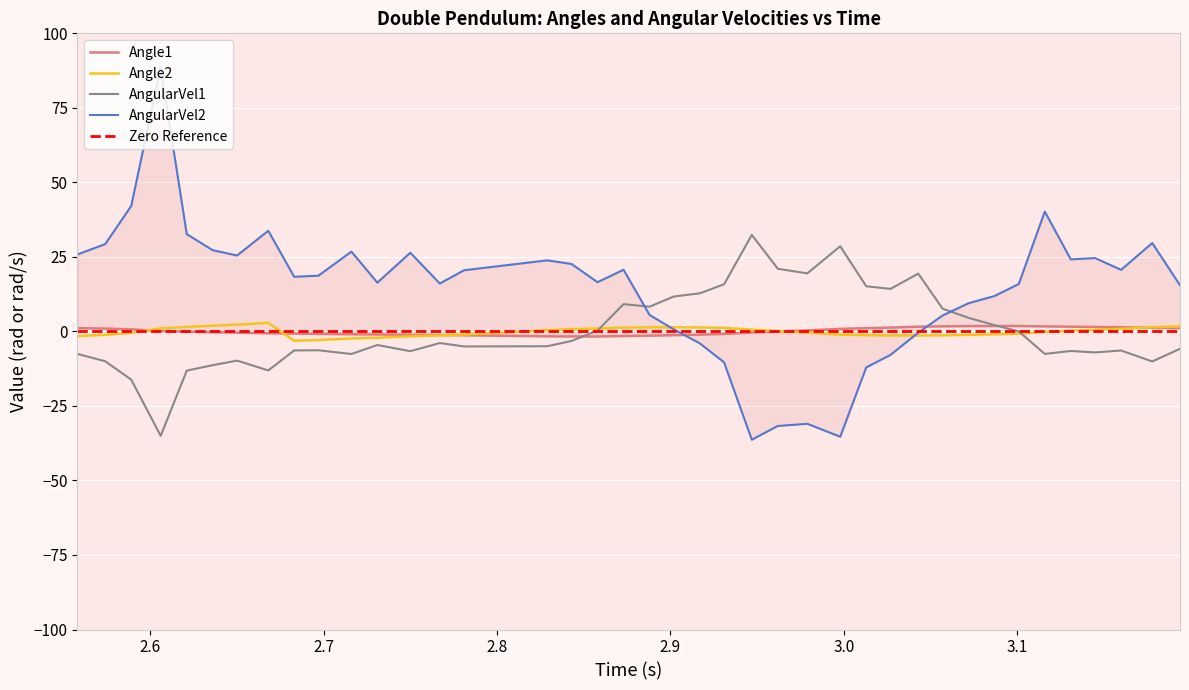

How many values in the Angle1 series exceed 0?

19